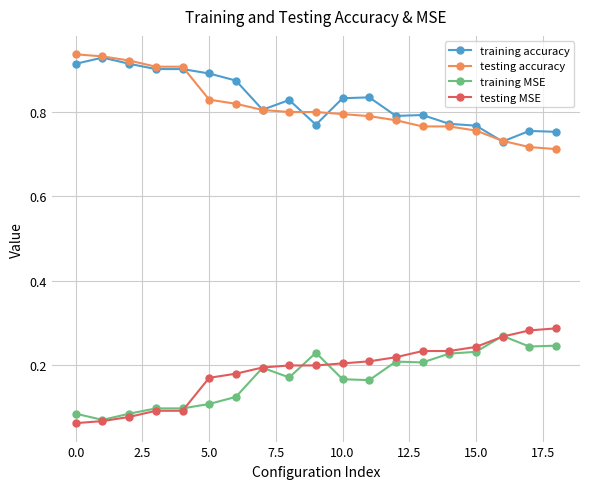

How many training MSE values are between 0 and 1?

19